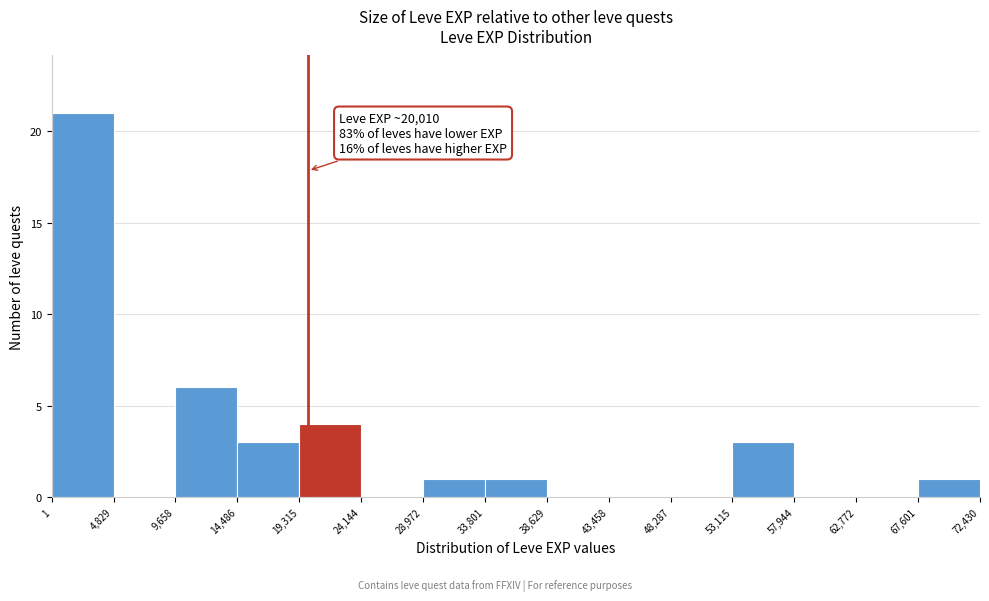

Over which range of the x-axis is the bar tallest?

1 to 4,829